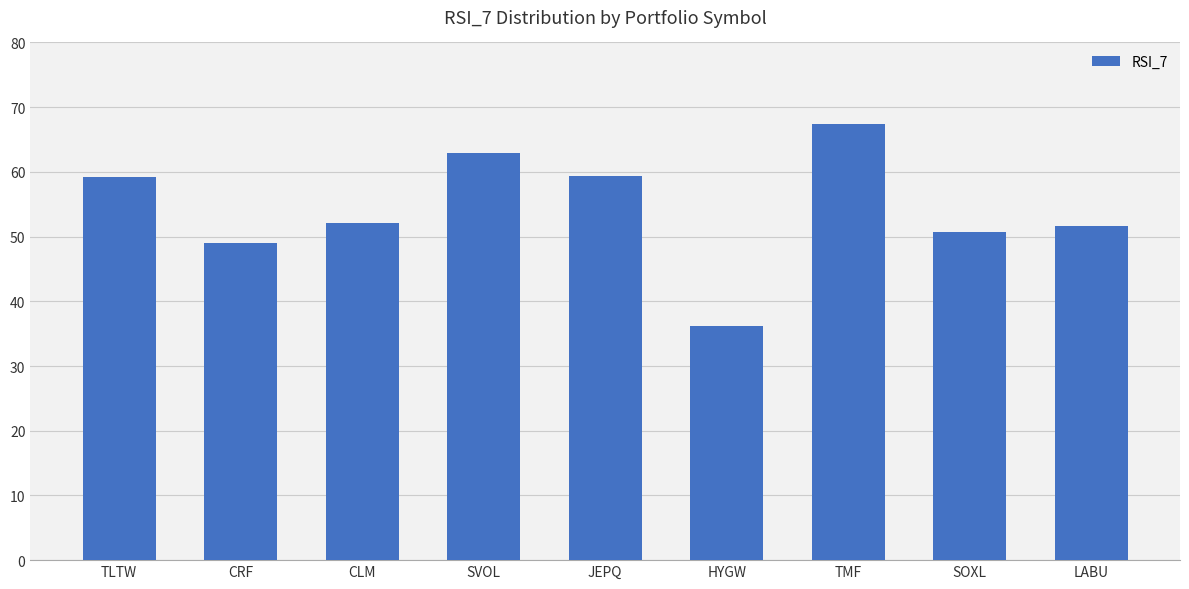

Read the value at JEPQ.

59.4